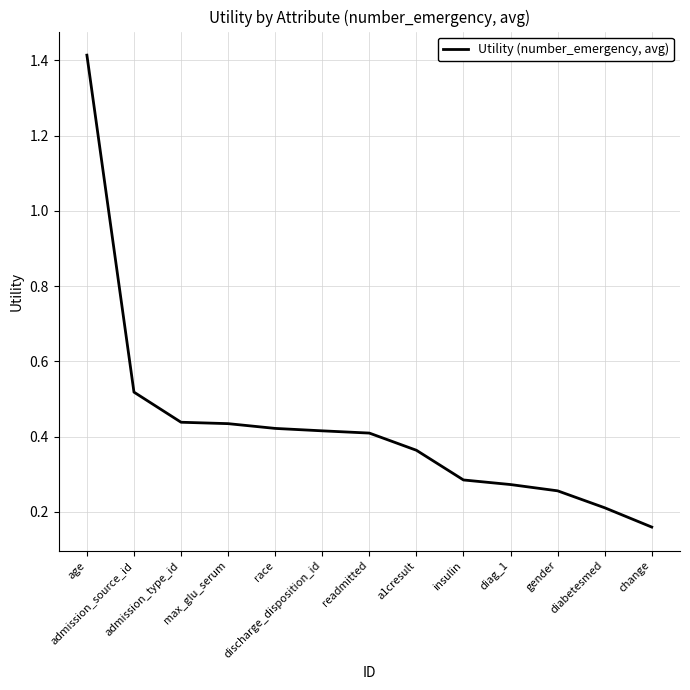

What is the difference between the maximum and minimum values?

1.3